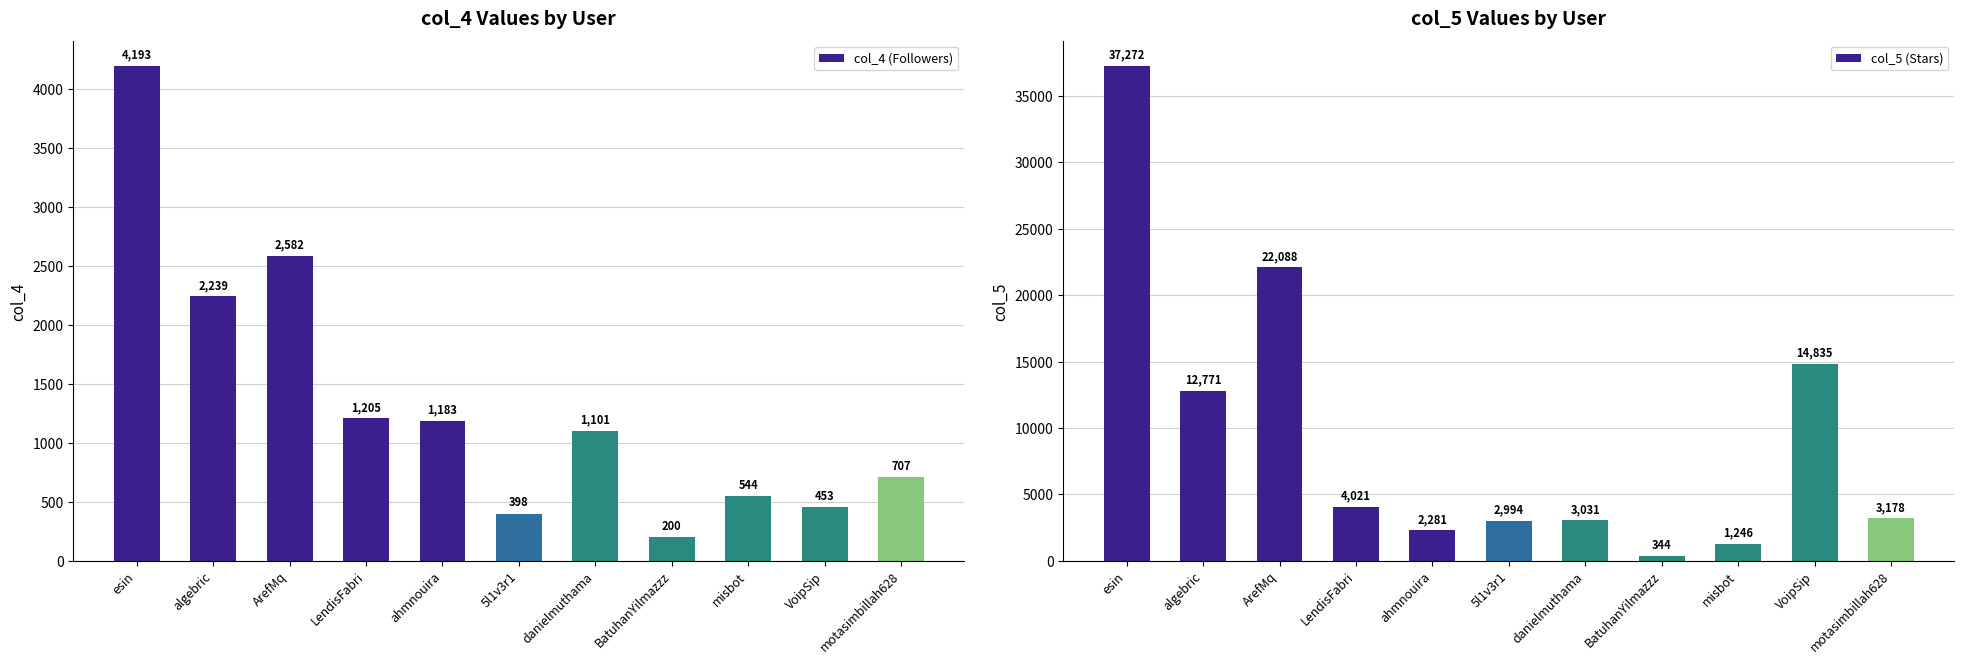

What is the value of the col_4 (Followers) bar at the 5th from the left?

1183